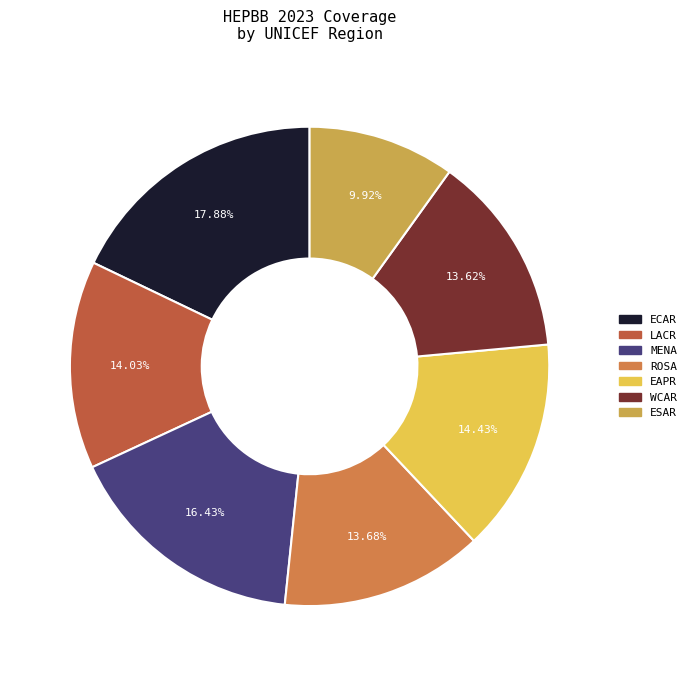

Is there any slice that represents more than half of the pie?

No